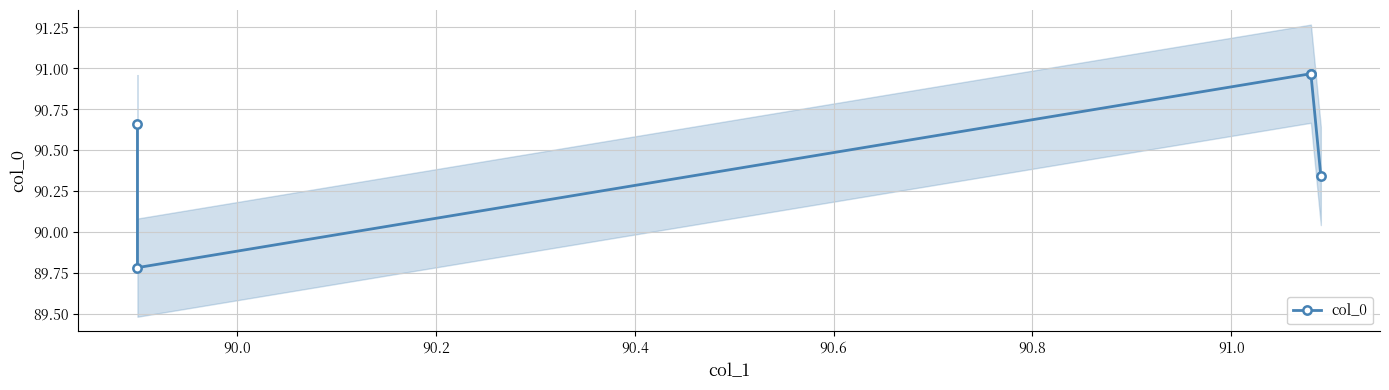

What is the sum of all values?

452.7